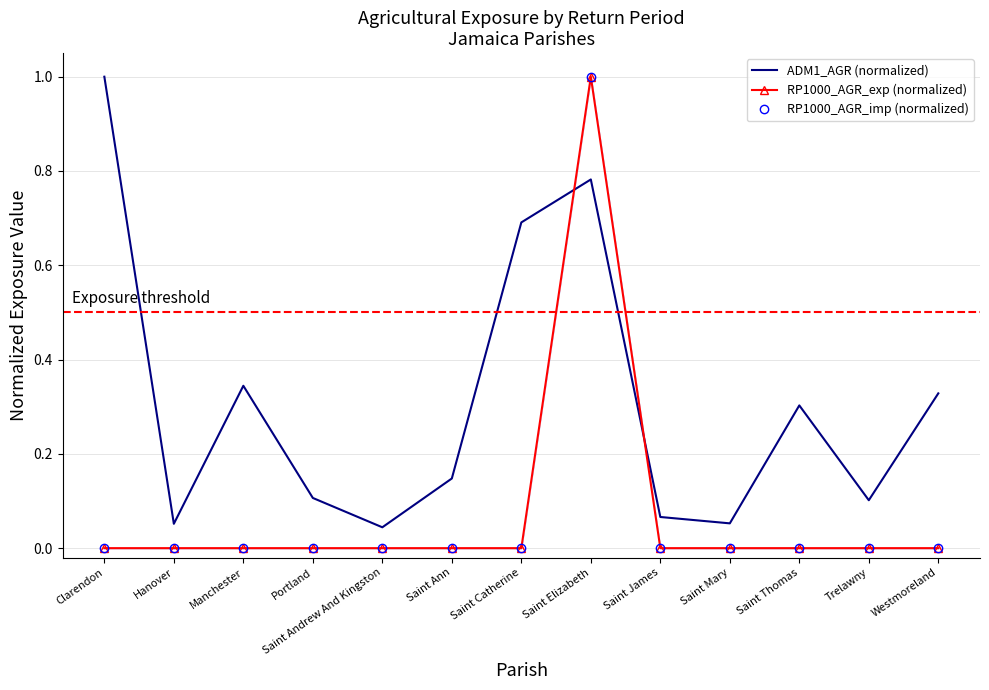

At how many categories does at least one series exceed 0?

13